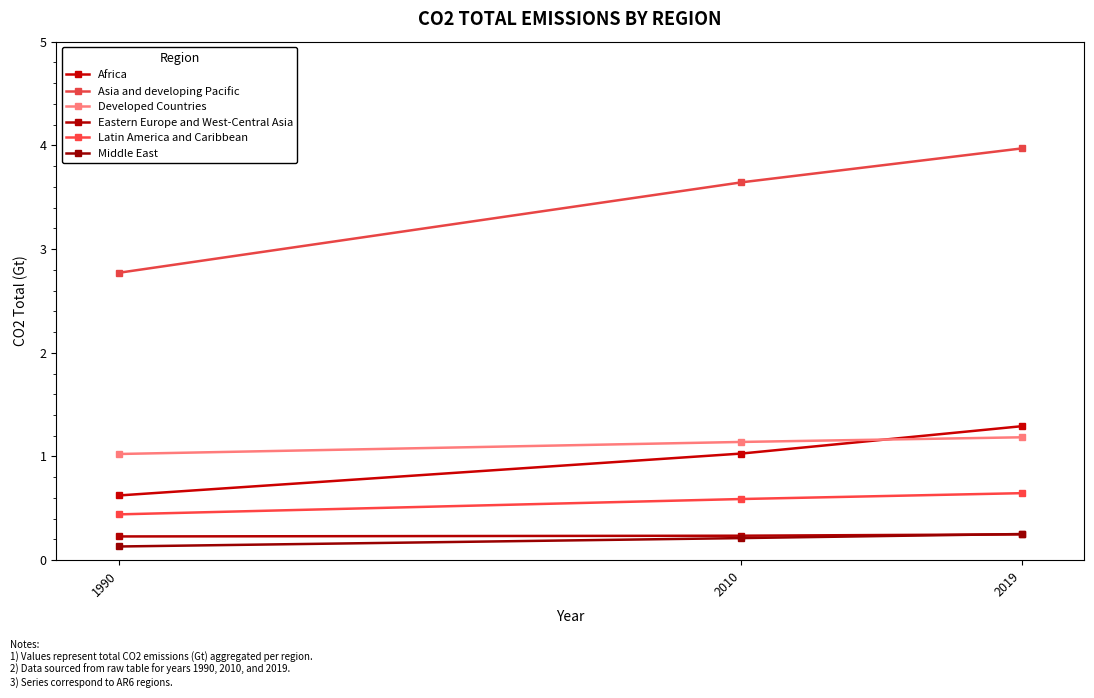

Is this an area chart (filled region under the line)?

No